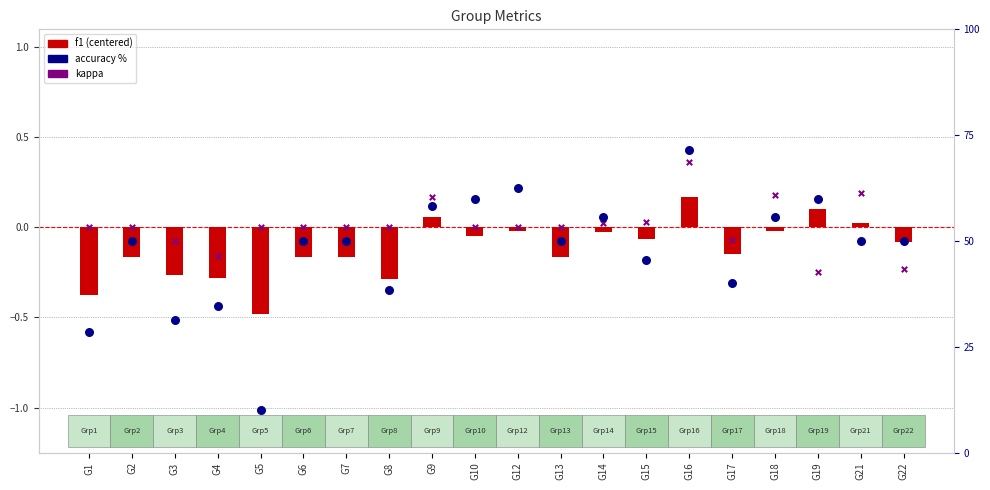

What is the total value across all series at G1?

28.2